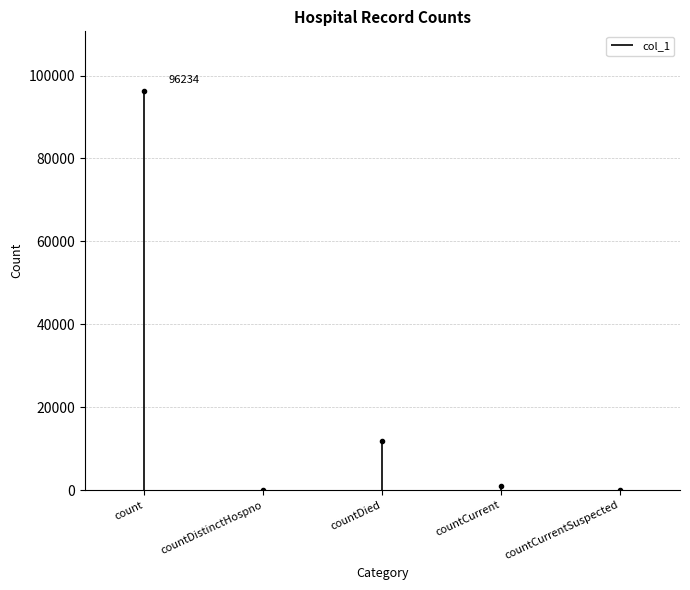

What position from the left is countDied?

3